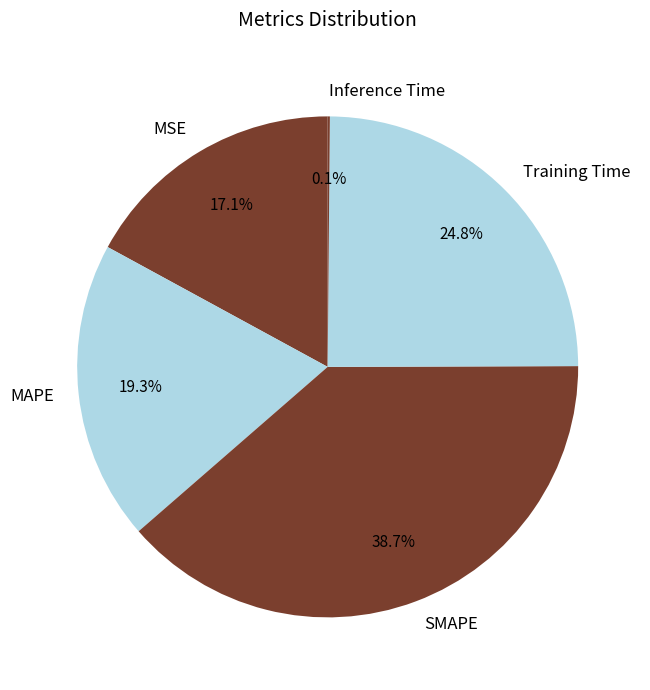

What is the ratio of the value at SMAPE to the value at Training Time?

1.6